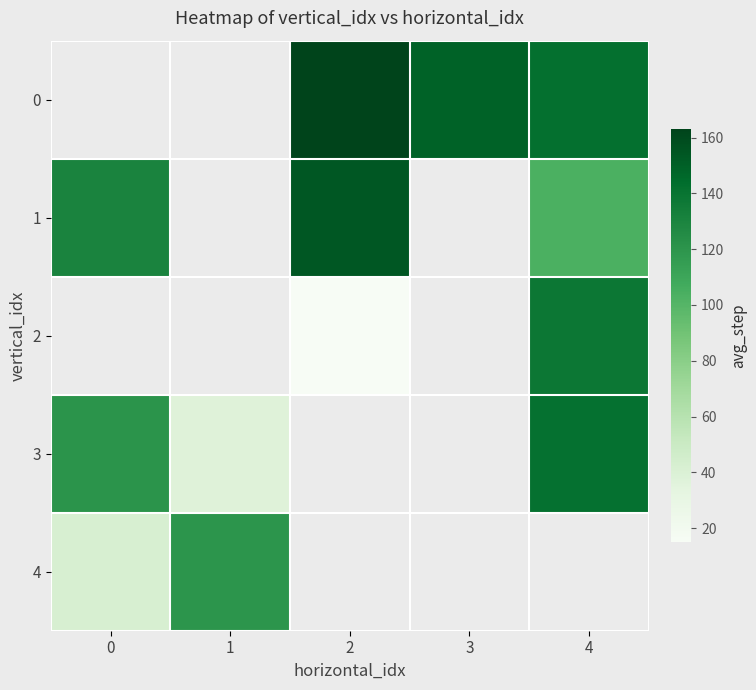

True or false: 1 has a value of 130.3 at 0.

True